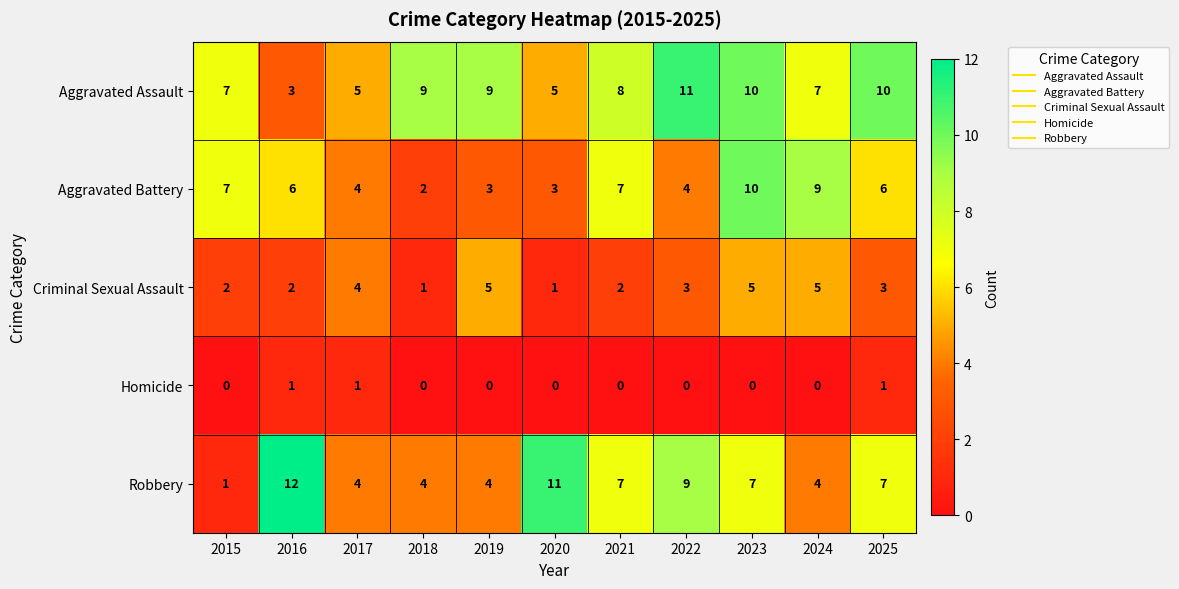

What is the difference between the Robbery values at 2015 and 2023?

6